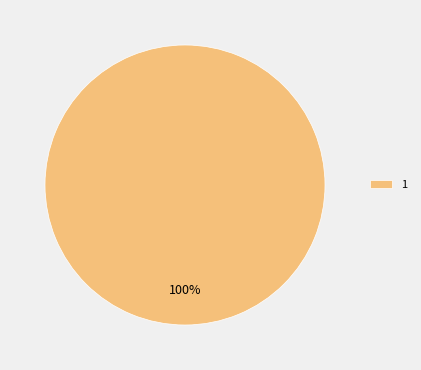

Rank the categories by value from highest to lowest.

1